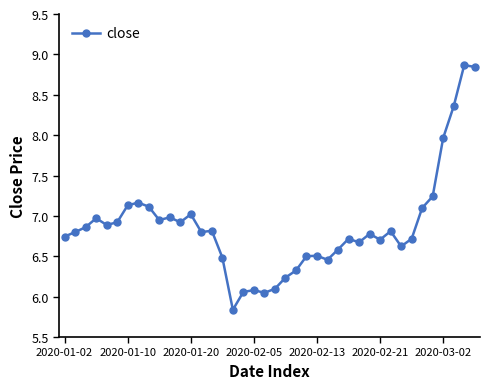

What is the difference between the maximum and minimum values?

3.0